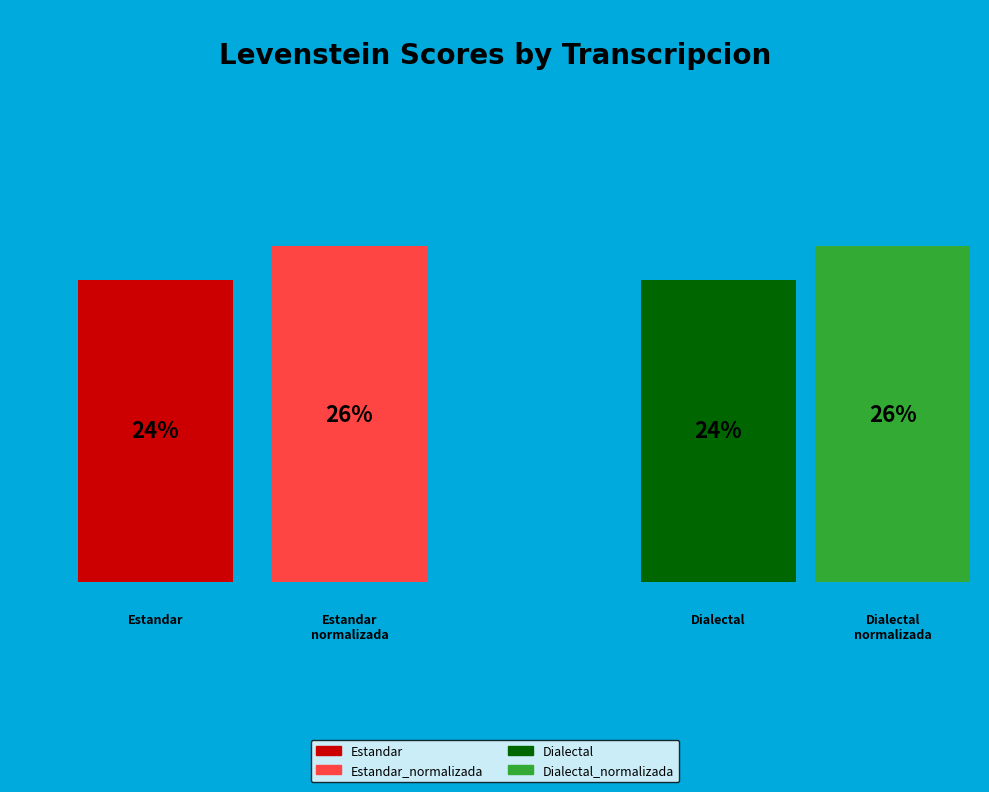

Is there any slice that represents more than half of the pie?

No